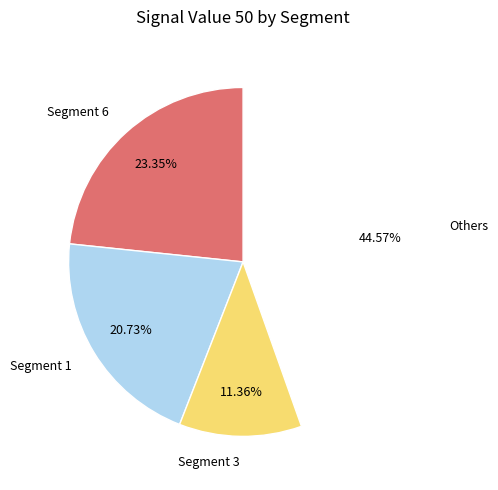

How many slices are in this pie chart?

4